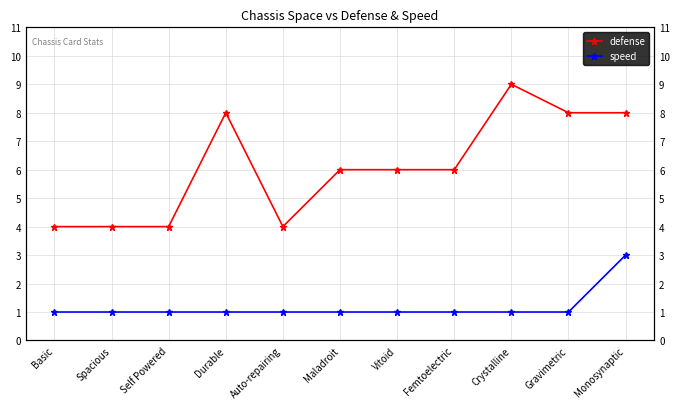

The speed series shows 1 at Vitoid. True or false?

True